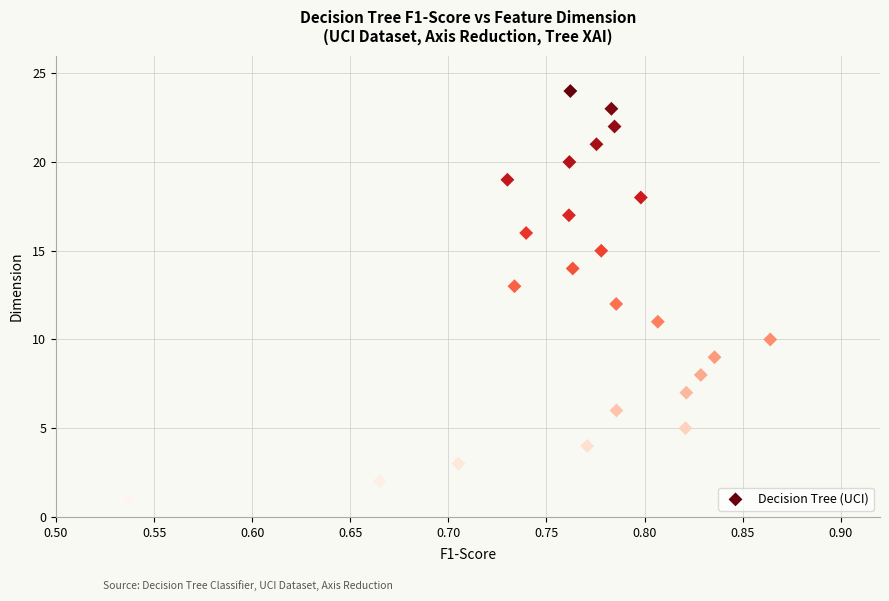

What is the range of Y values (max minus min)?

23